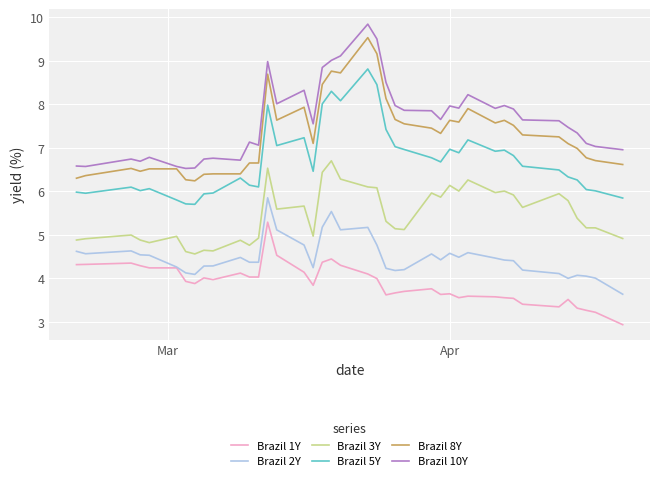

Rank the series by their maximum value, from lowest to highest.

Brazil 1Y, Brazil 2Y, Brazil 3Y, Brazil 5Y, Brazil 8Y, Brazil 10Y